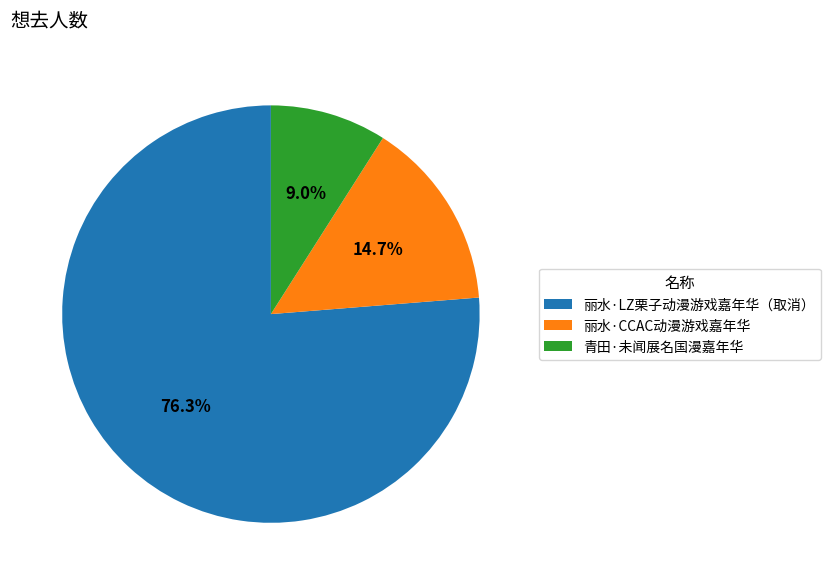

What is the majority slice?

丽水·LZ栗子动漫游戏嘉年华（取消）